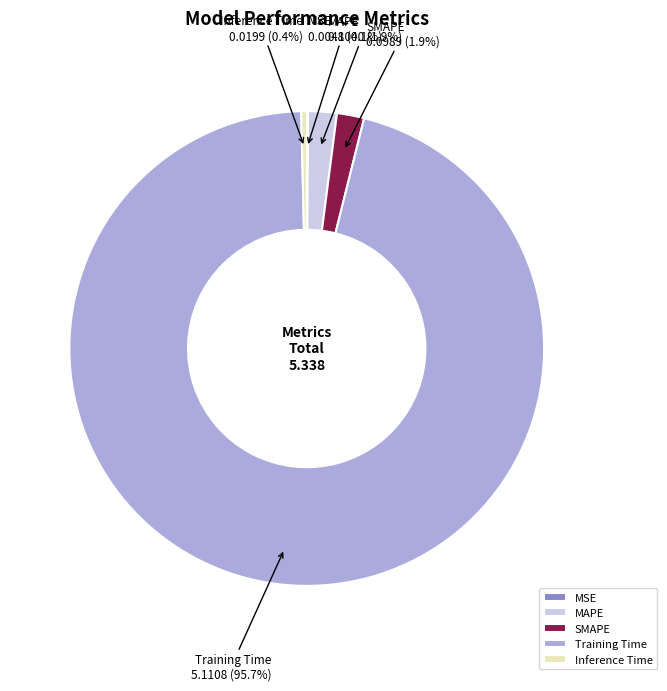

Between MAPE and Training Time, which is larger?

Training Time